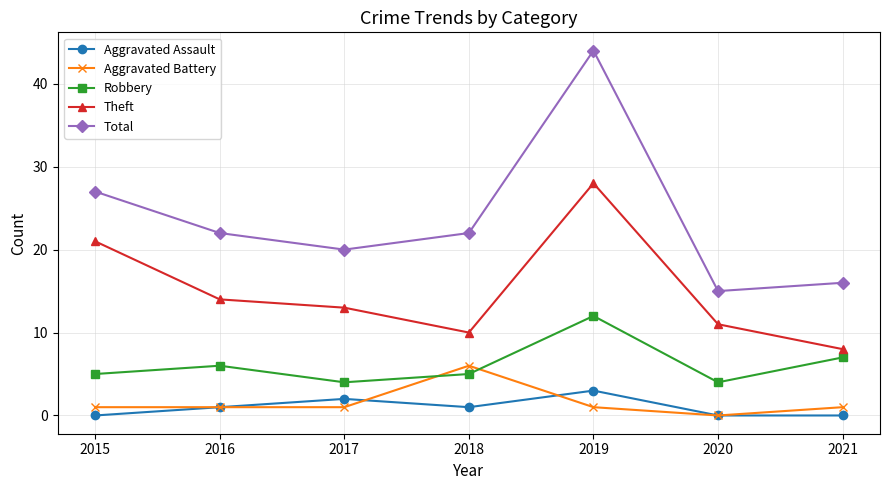

How many data points in Total are less than 22?

3